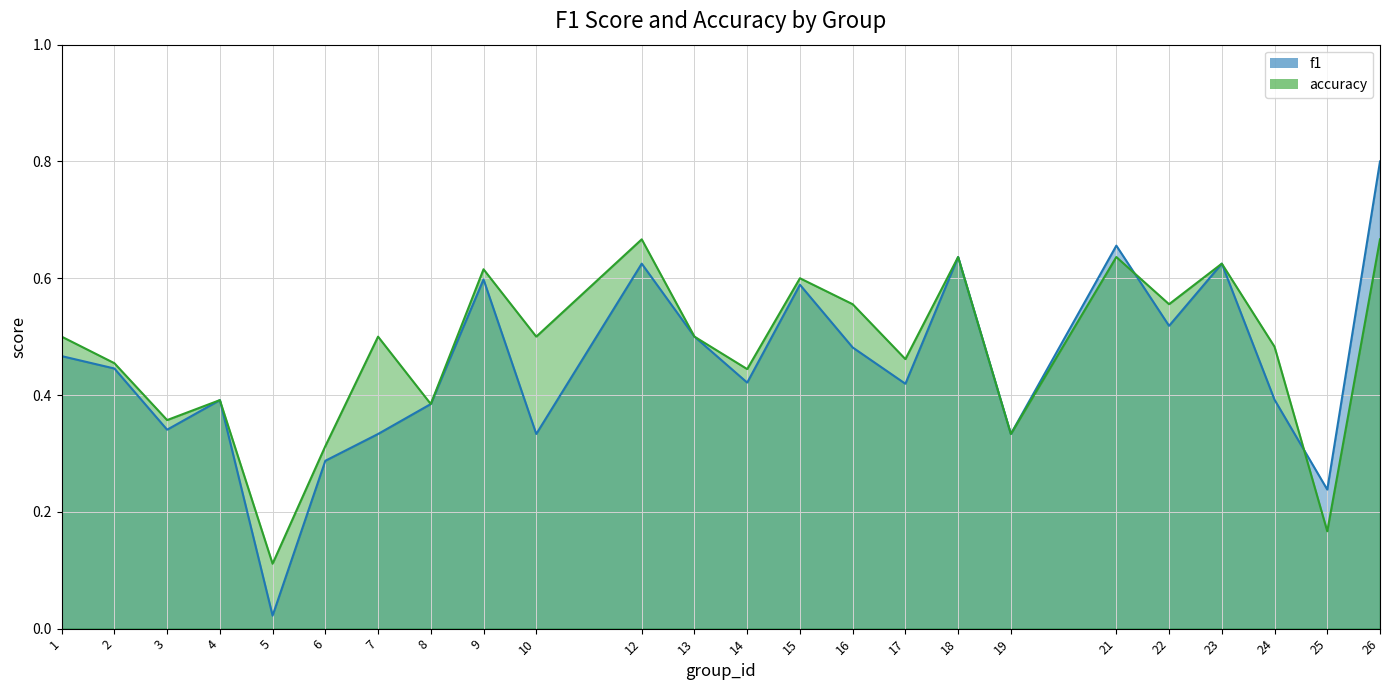

How many lines are shown in the chart?

2